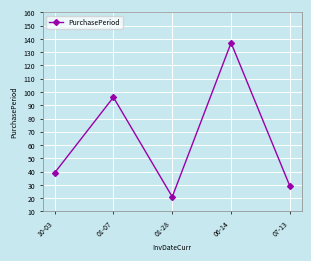

What is the value of the 4th point from the left?

137